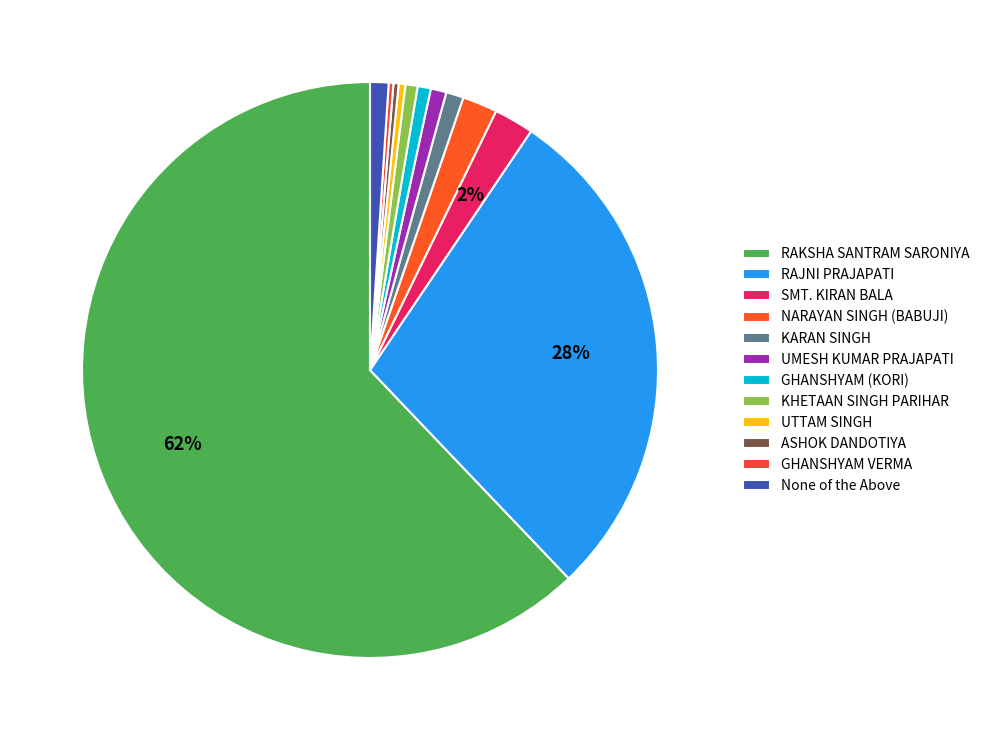

True or false: UMESH KUMAR PRAJAPATI accounts for 13% of the total.

False